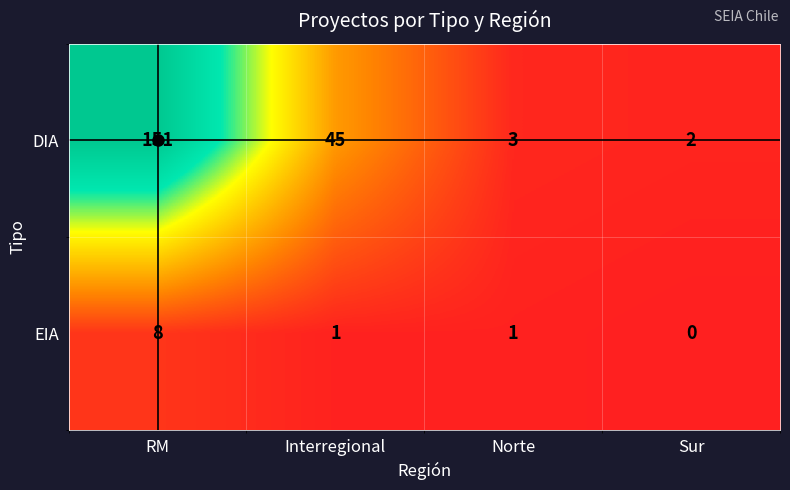

True or false: EIA has a value of 0 at Norte.

False